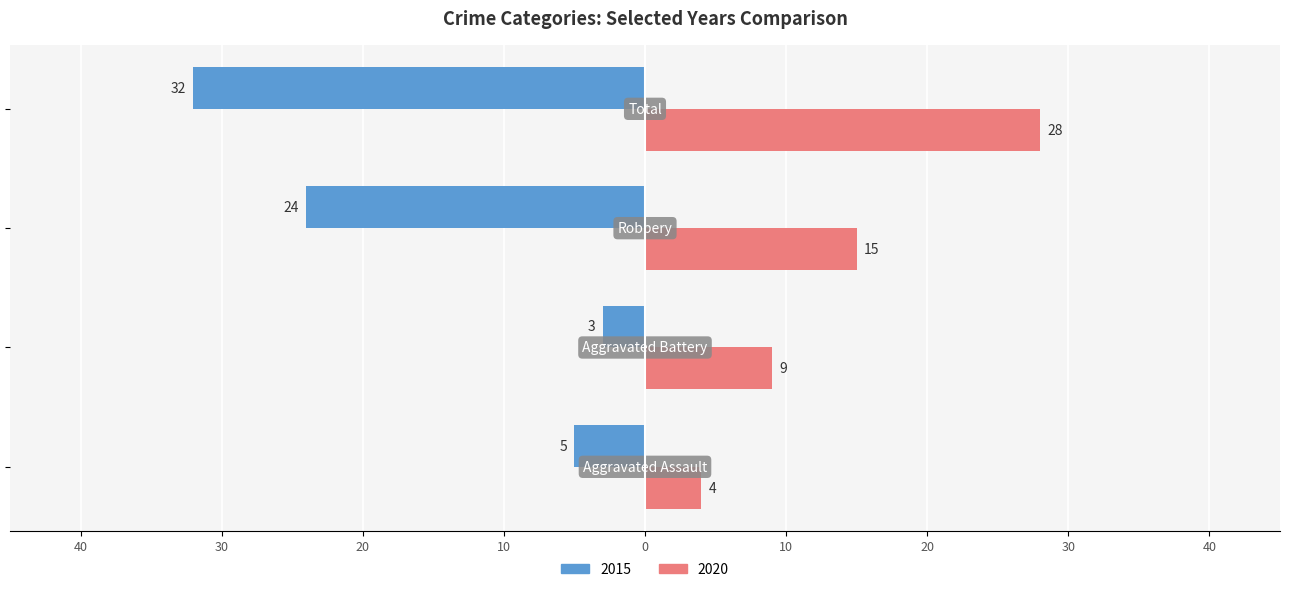

What are all the series names shown in the legend?

2015, 2020